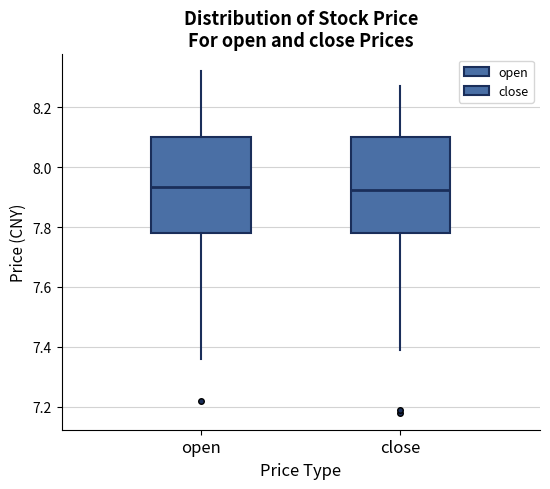

Reading left to right, read every box against the y-axis: the position of its median line, the range the box covers, and the ends of its whiskers. The values are not printed on the chart, so give them approximately, as read against the axis.

open: median 7.94, box 7.78 to 8.10, whiskers 7.36 to 8.32
close: median 7.92, box 7.78 to 8.10, whiskers 7.40 to 8.28